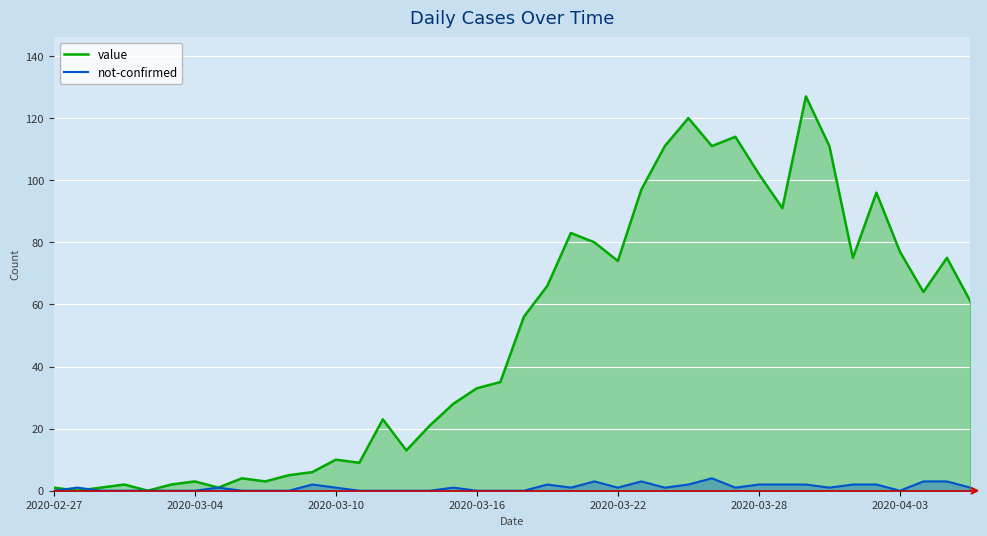

What is the highest value of the value series?

127